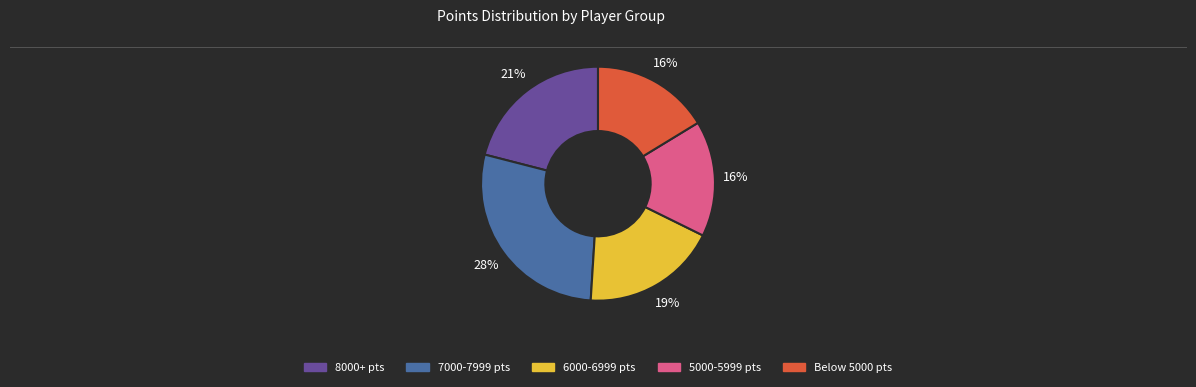

Is there a majority slice in this chart?

No